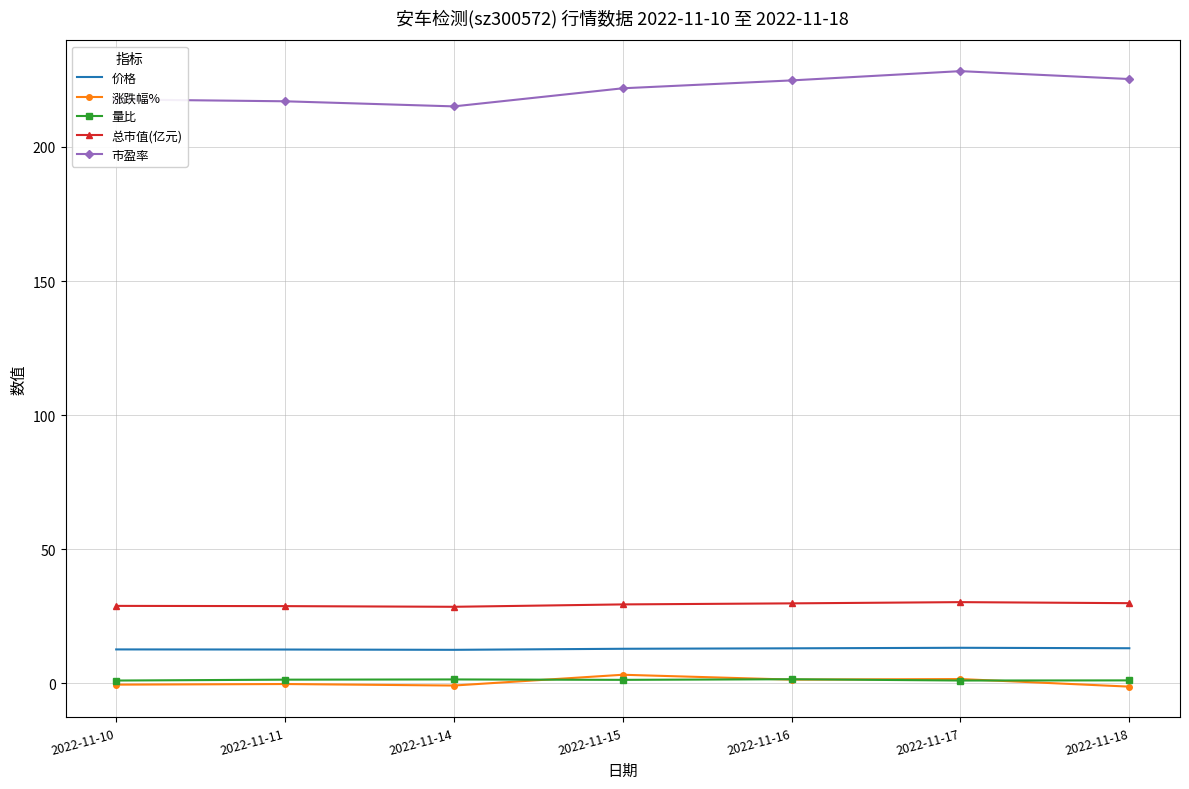

The 涨跌幅% series shows 1.3 at 2022-11-16. True or false?

True